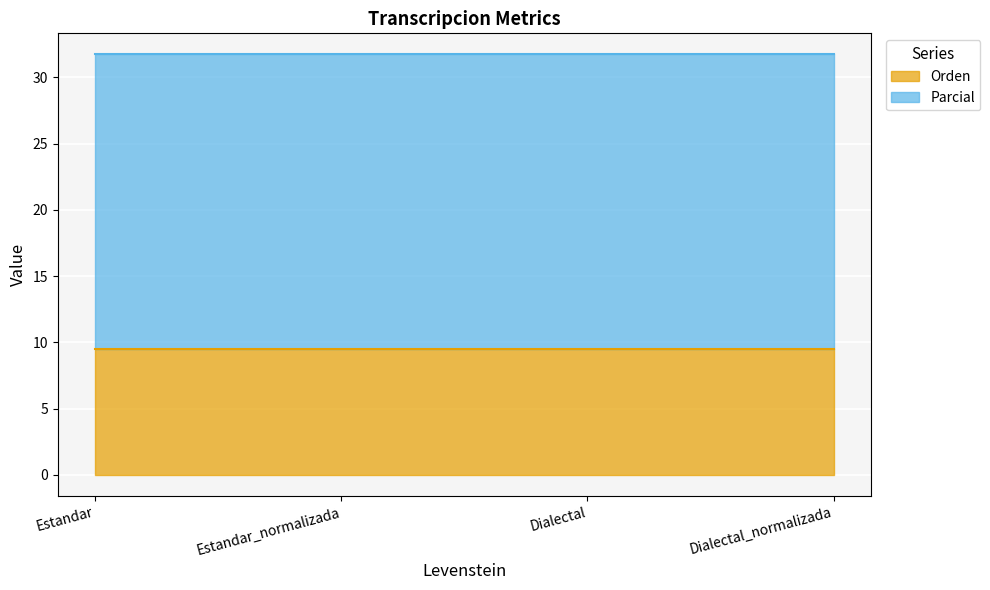

True or false: Parcial has a value of 22.2 at Dialectal_normalizada.

True